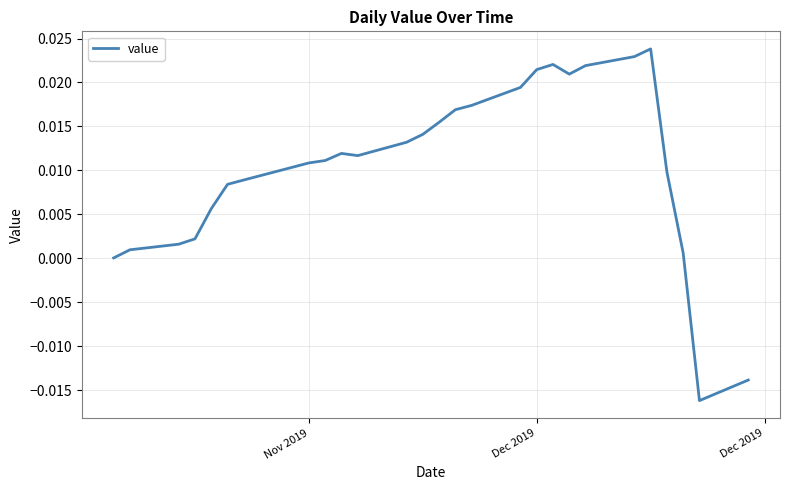

Does the chart have visible grid lines?

Yes